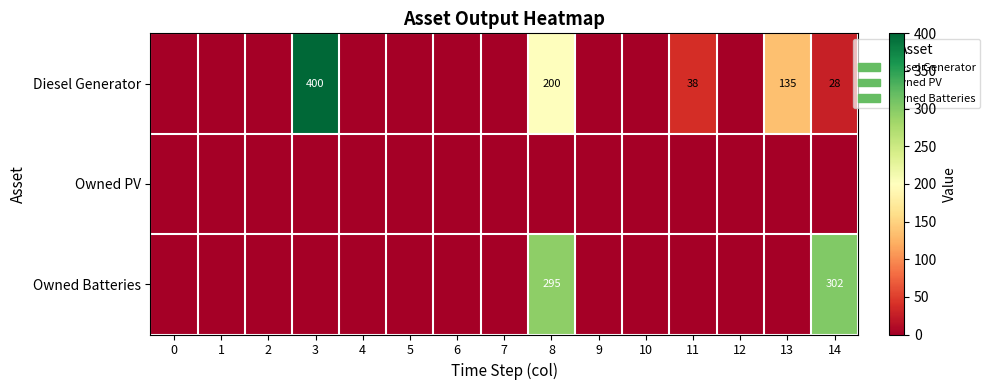

Is it true that Diesel Generator equals 8 at 11?

False